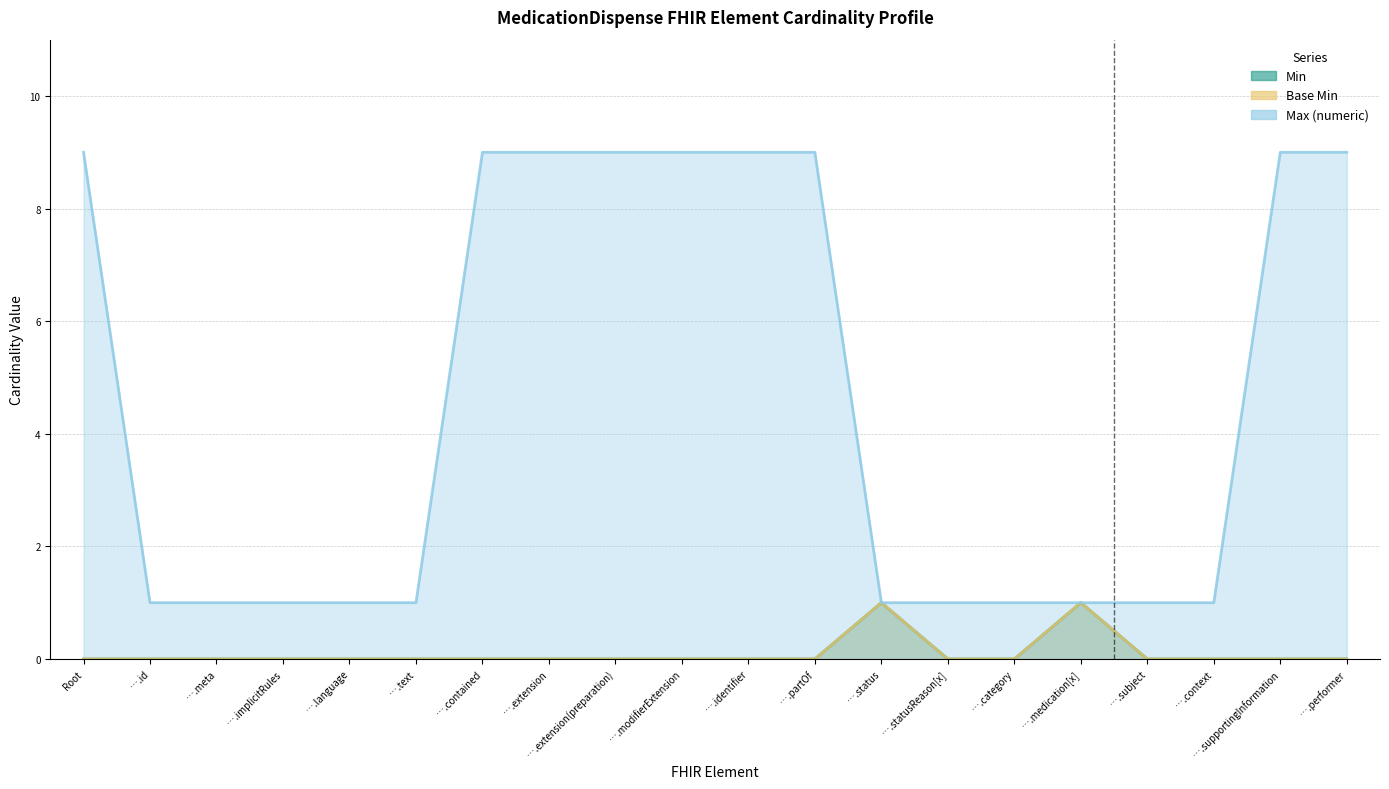

What are all the series names shown in the legend?

Min, Base Min, Max (numeric)